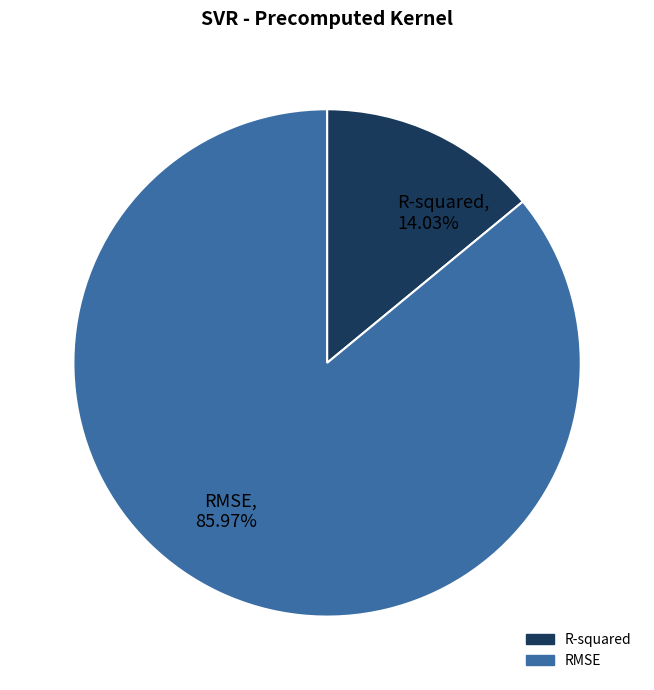

Count the number of slices in the pie.

2